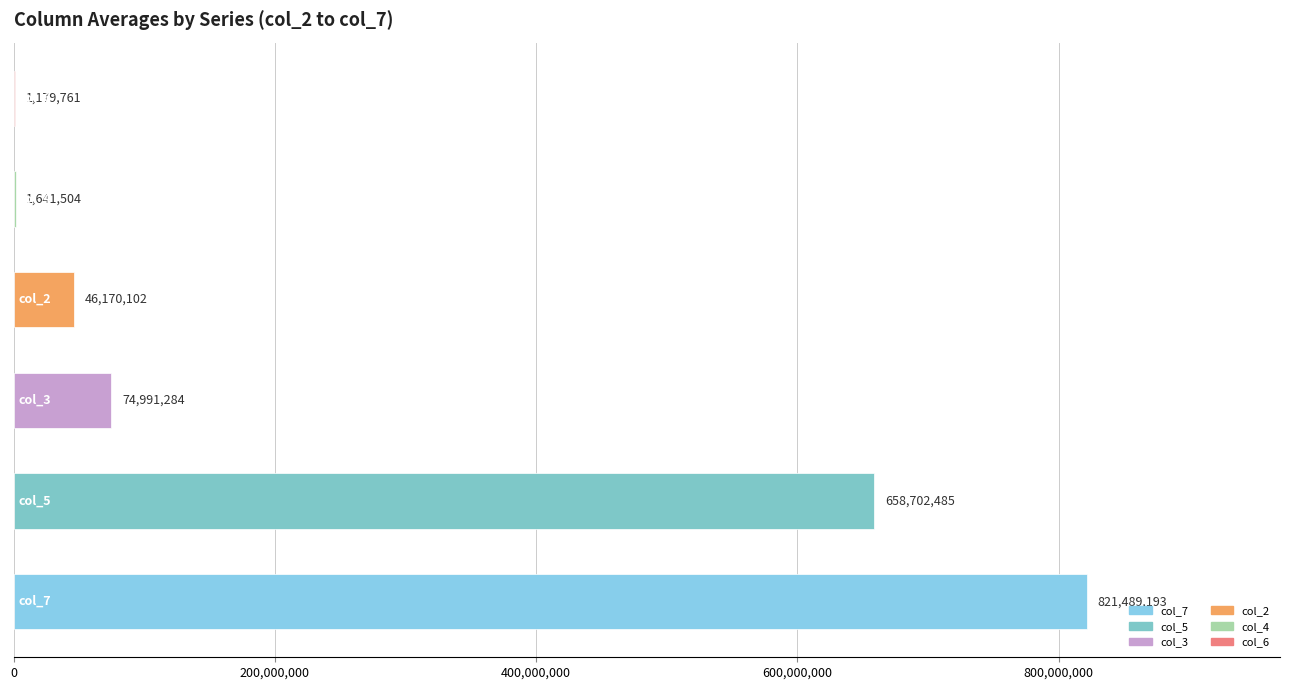

How many data points does each series have?

6